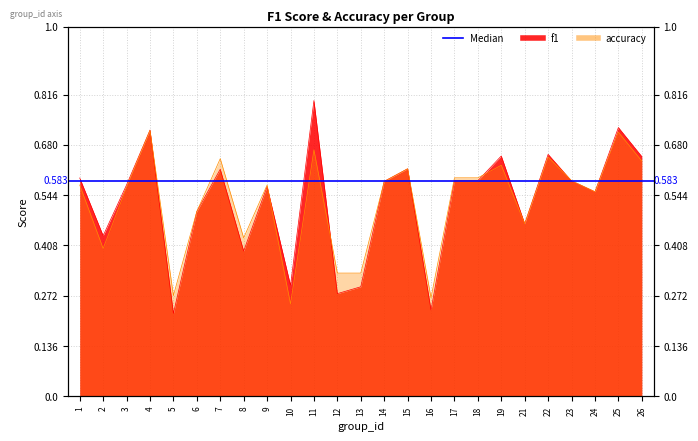

True or false: f1 has more than 2 points higher than both neighbors.

True